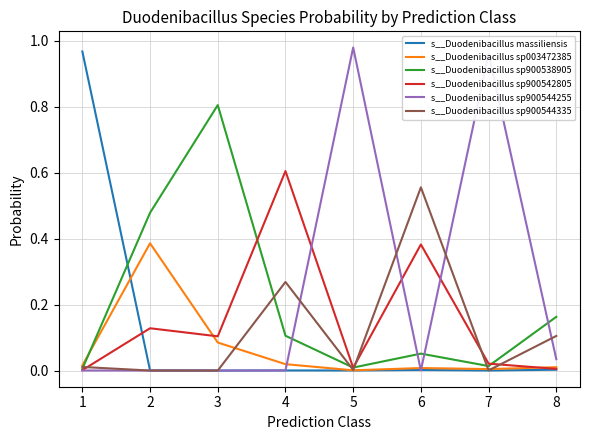

Which series changed the most between 1 and 2?

s__Duodenibacillus massiliensis